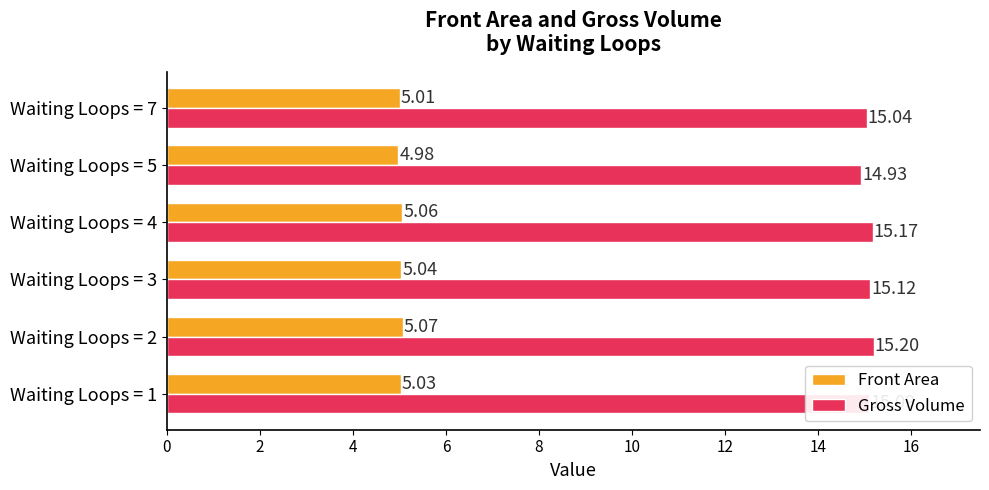

Is the value of Front Area at Waiting Loops = 4 greater than the value of Gross Volume at Waiting Loops = 7?

No